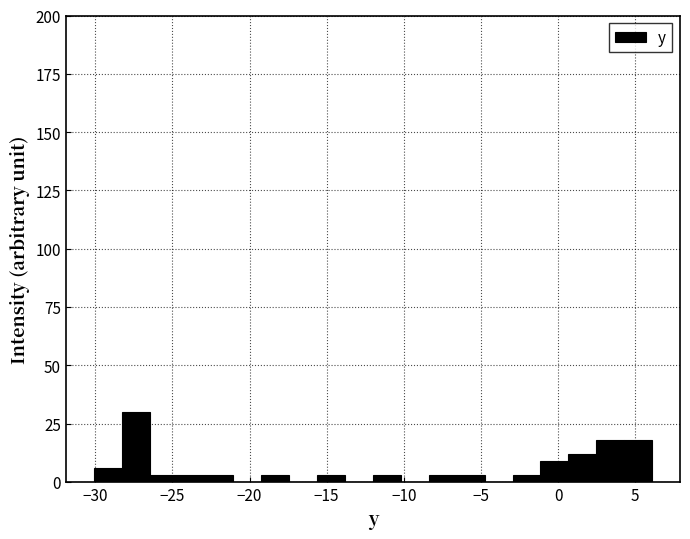

Read against the x-axis, roughly where is the centre of the tallest bar?

-27.5